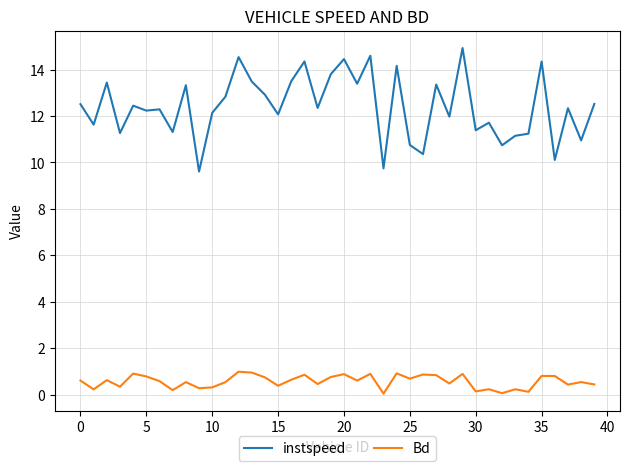

Which series has the widest spread of values?

instspeed